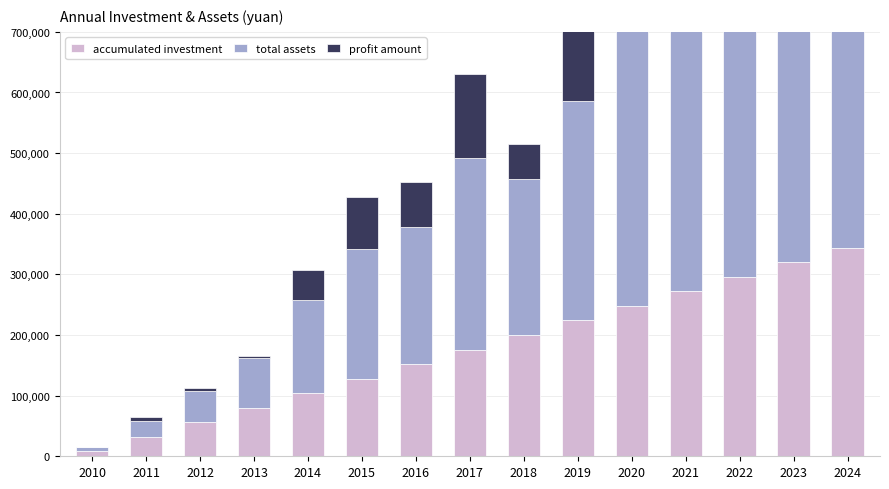

Which series has the largest total across all categories?

total assets